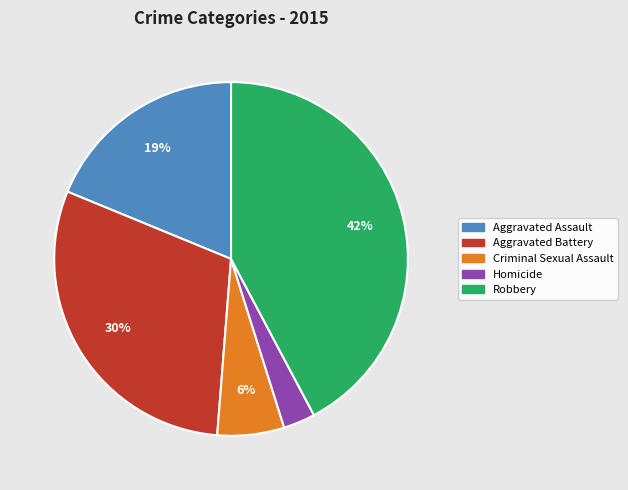

Which category has the smallest portion of the pie?

Homicide